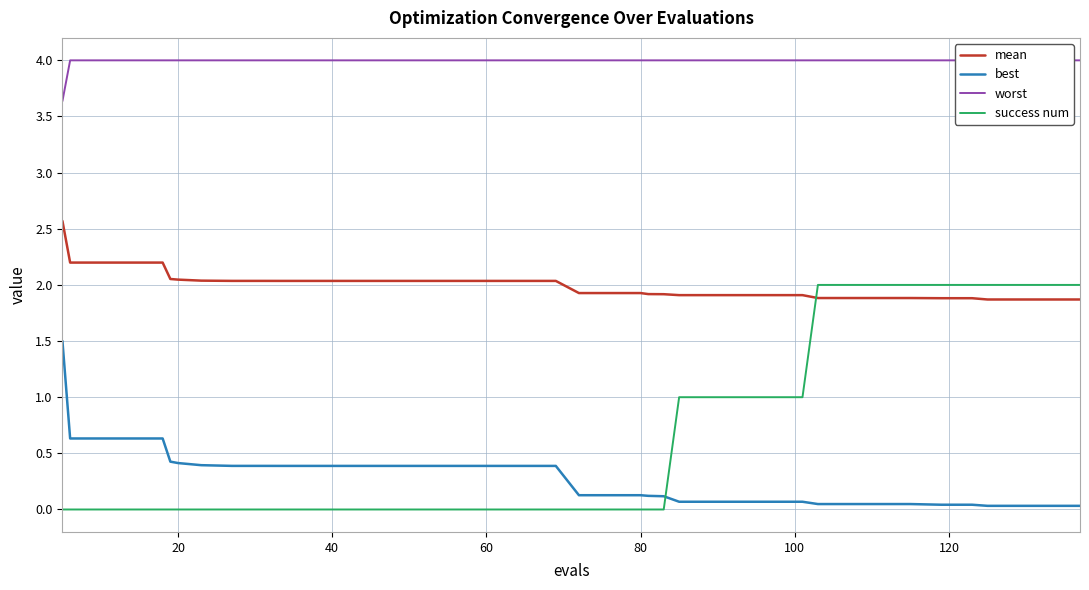

Reading left to right, transcribe all the data shown in this chart.

mean: 2.6	2.2	2.2	2.2	2.2	2.1	2.0	2.0	2.0	2.0	2.0	2.0	2.0	2.0	2.0	2.0	2.0	2.0	2.0	2.0	1.9	1.9	1.9	1.9	1.9	1.9	1.9	1.9	1.9	1.9	1.9	1.9	1.9	1.9	1.9	1.9	1.9	1.9	1.9	1.9
best: 1.5	0.6	0.6	0.6	0.6	0.4	0.4	0.4	0.4	0.4	0.4	0.4	0.4	0.4	0.4	0.4	0.4	0.4	0.4	0.4	0.1	0.1	0.1	0.1	0.1	0.1	0.1	0.1	0.1	0.1	0.0	0.0	0.0	0.0	0.0	0.0	0.0	0.0	0.0	0.0
worst: 3.6	4.0	4.0	4.0	4.0	4.0	4.0	4.0	4.0	4.0	4.0	4.0	4.0	4.0	4.0	4.0	4.0	4.0	4.0	4.0	4.0	4.0	4.0	4.0	4.0	4.0	4.0	4.0	4.0	4.0	4.0	4.0	4.0	4.0	4.0	4.0	4.0	4.0	4.0	4.0
success num: 0.0	0.0	0.0	0.0	0.0	0.0	0.0	0.0	0.0	0.0	0.0	0.0	0.0	0.0	0.0	0.0	0.0	0.0	0.0	0.0	0.0	0.0	0.0	0.0	0.0	1.0	1.0	1.0	1.0	1.0	2.0	2.0	2.0	2.0	2.0	2.0	2.0	2.0	2.0	2.0